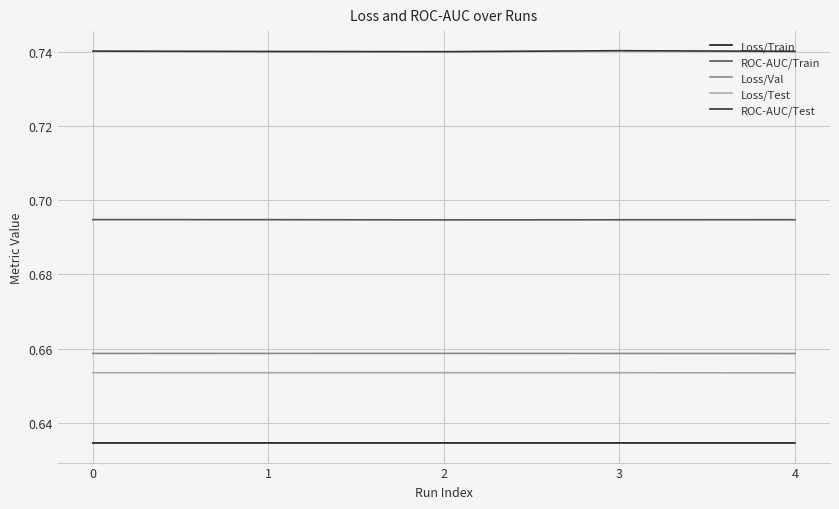

List the series in order of their peak value, highest first.

ROC-AUC/Test, ROC-AUC/Train, Loss/Val, Loss/Test, Loss/Train